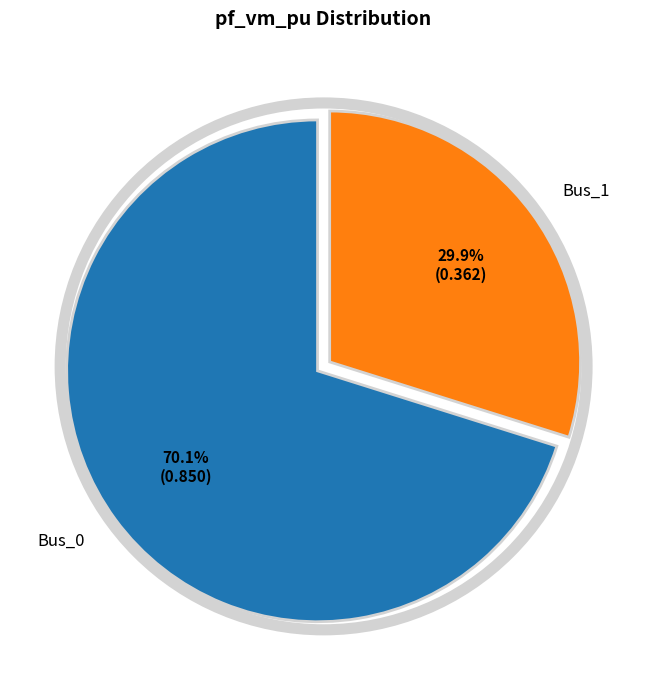

Is there any slice that represents more than half of the pie?

Yes